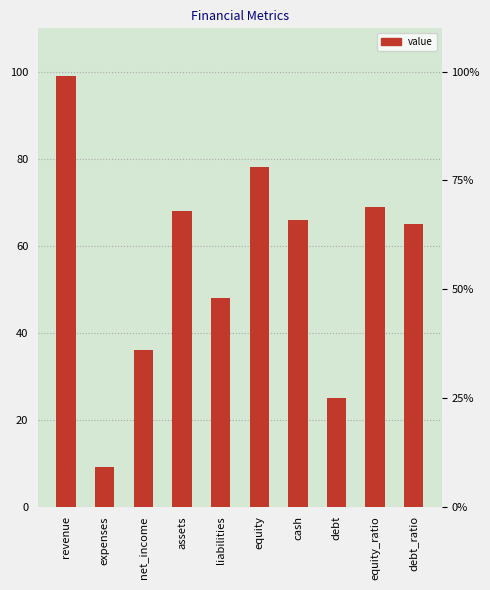

How many series are shown in this chart?

1